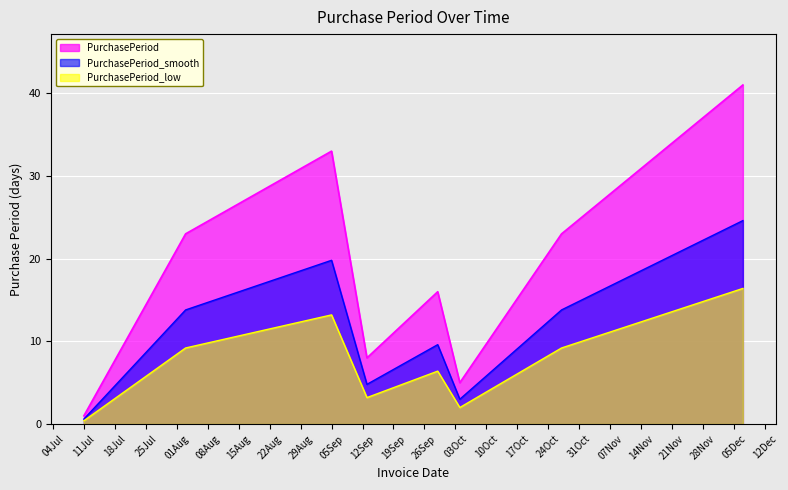

What is the maximum value shown in the chart?

41.0